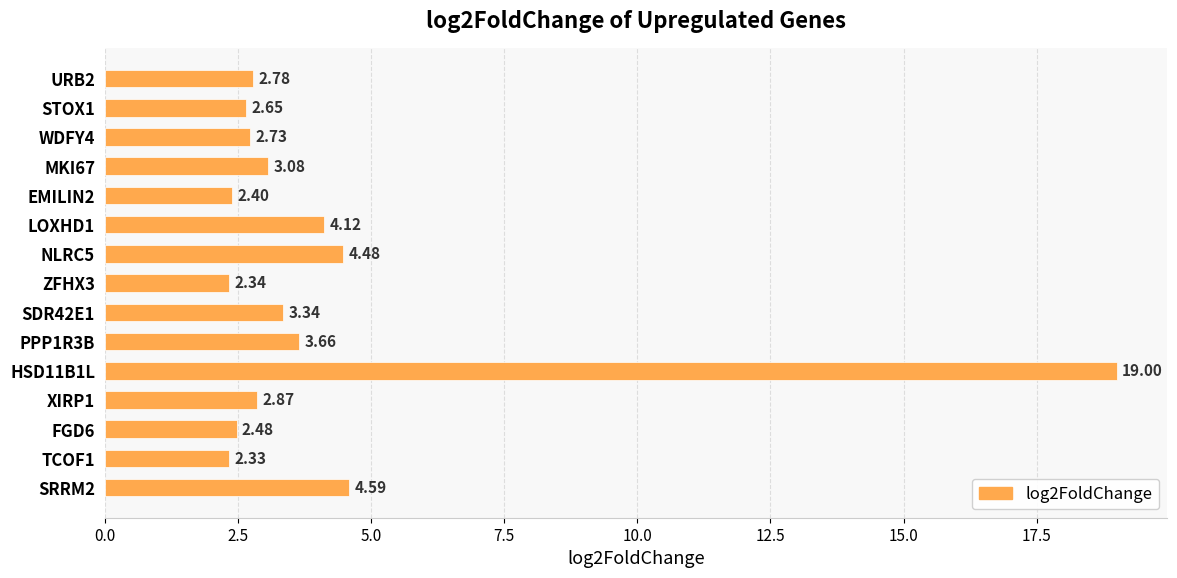

List the labels in order of value, largest first.

HSD11B1L, SRRM2, NLRC5, LOXHD1, PPP1R3B, SDR42E1, MKI67, XIRP1, URB2, WDFY4, STOX1, FGD6, EMILIN2, ZFHX3, TCOF1